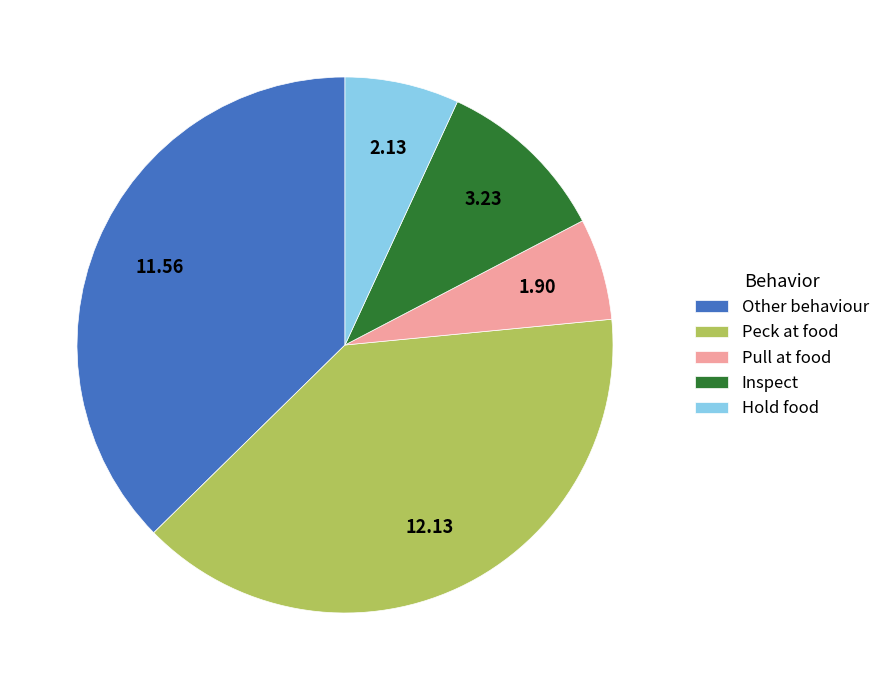

Which slice is the smallest?

Pull at food